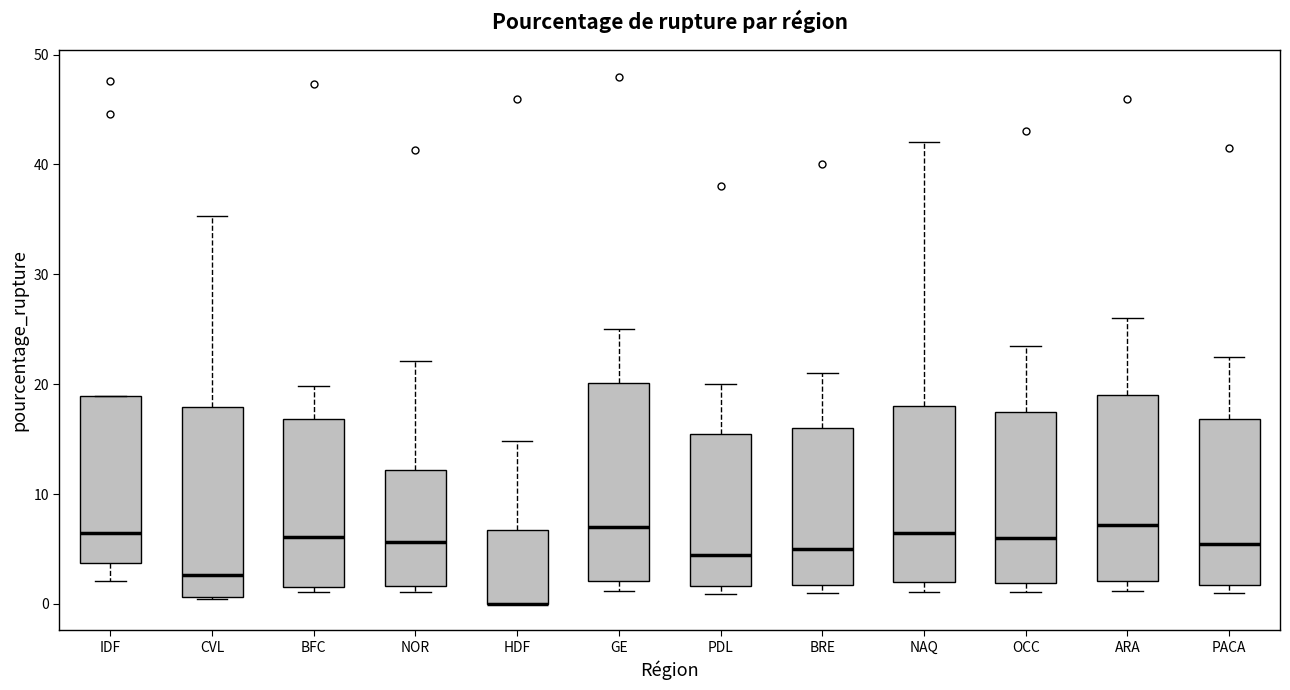

Reading left to right, read every box against the y-axis: the position of its median line, the range the box covers, and the ends of its whiskers. The values are not printed on the chart, so give them approximately, as read against the axis.

IDF: median 7, box 4 to 19, whiskers 2 to 19
CVL: median 3, box 1 to 18, whiskers 0 to 35
BFC: median 6, box 2 to 17, whiskers 1 to 20
NOR: median 6, box 2 to 12, whiskers 1 to 22
HDF: median 0 (drawn on the box's lower edge), box 0 to 7, whiskers 0 to 15
GE: median 7, box 2 to 20, whiskers 1 to 25
PDL: median 5, box 2 to 16, whiskers 1 to 20
BRE: median 5, box 2 to 16, whiskers 1 to 21
NAQ: median 7, box 2 to 18, whiskers 1 to 42
OCC: median 6, box 2 to 18, whiskers 1 to 24
ARA: median 7, box 2 to 19, whiskers 1 to 26
PACA: median 6, box 2 to 17, whiskers 1 to 23